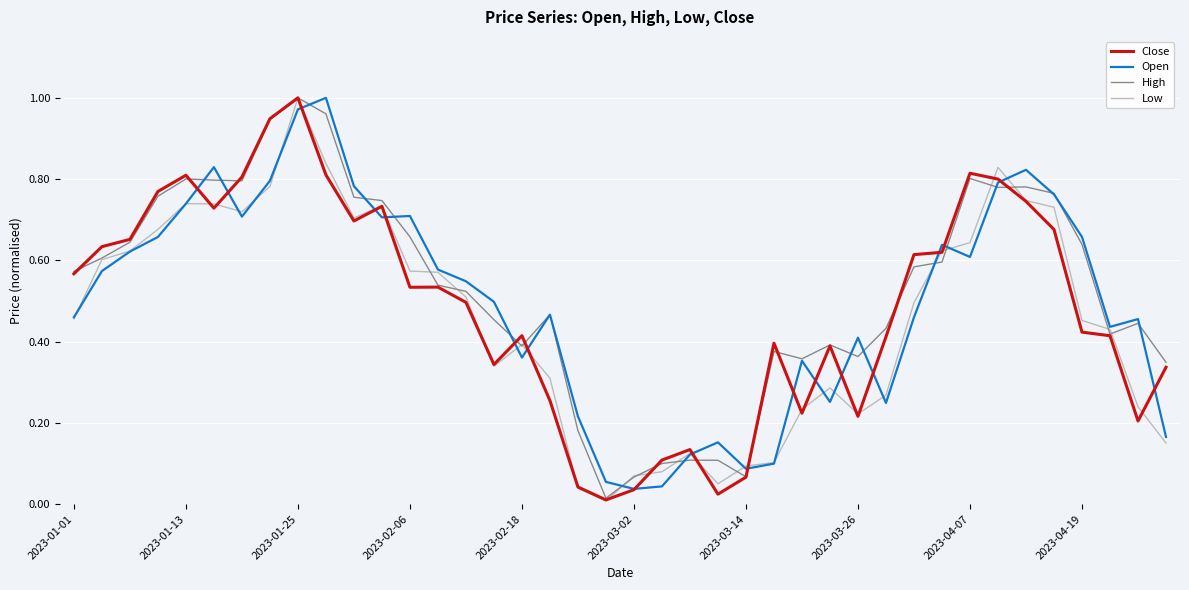

What are all the series names shown in the legend?

Close, Open, High, Low